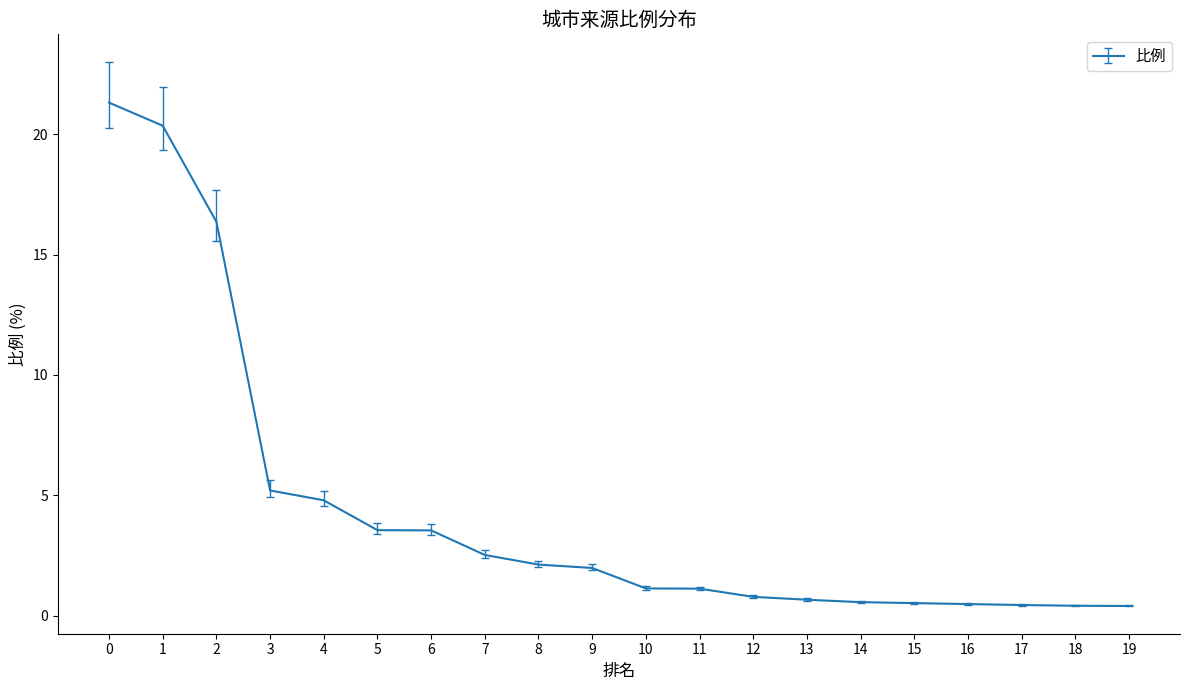

What is the smallest value displayed?

0.4